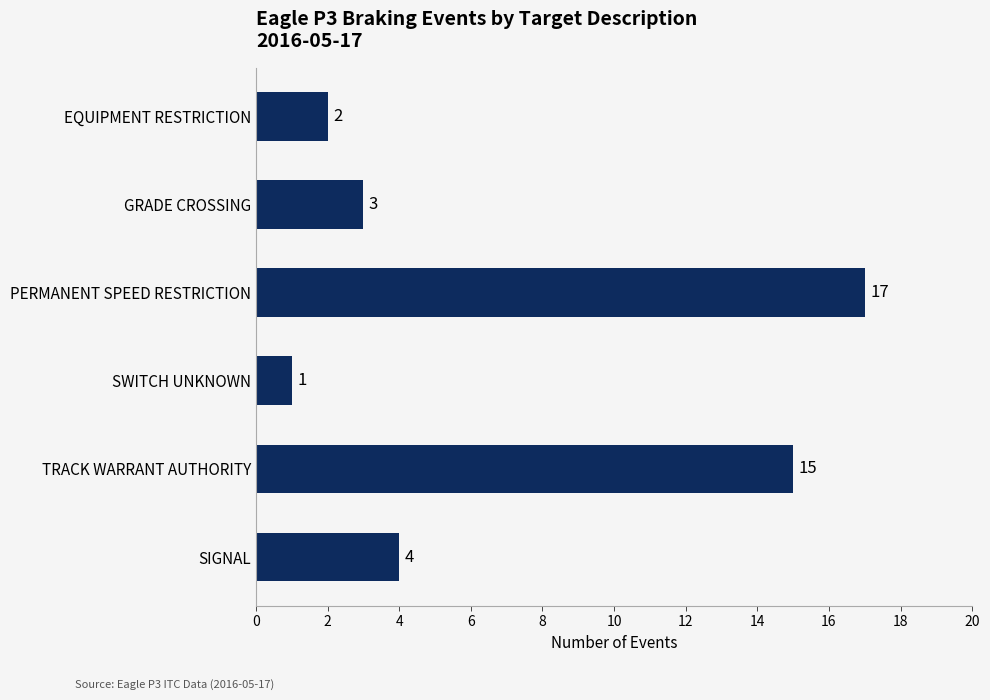

Reading bottom to top, list all the values displayed in this chart.

4	15	1	17	3	2